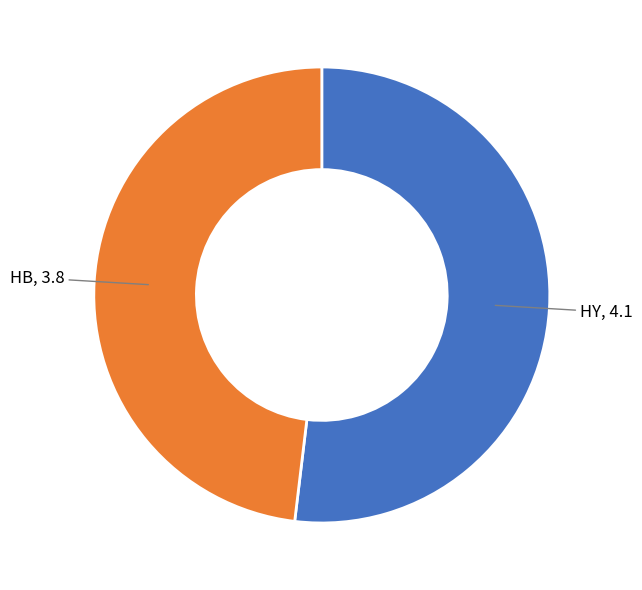

Is there any slice that represents more than half of the pie?

Yes